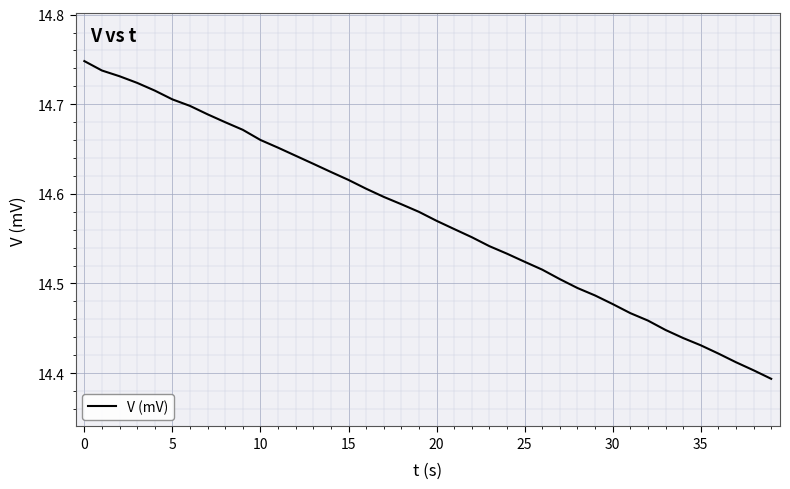

What is the sum of all values?

582.9